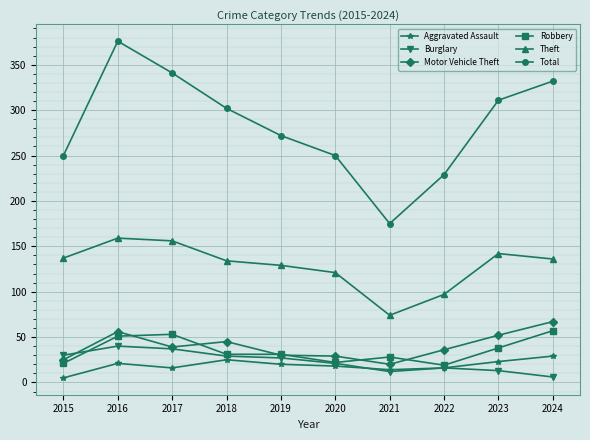

At which label does Aggravated Assault first exceed 20?

2016